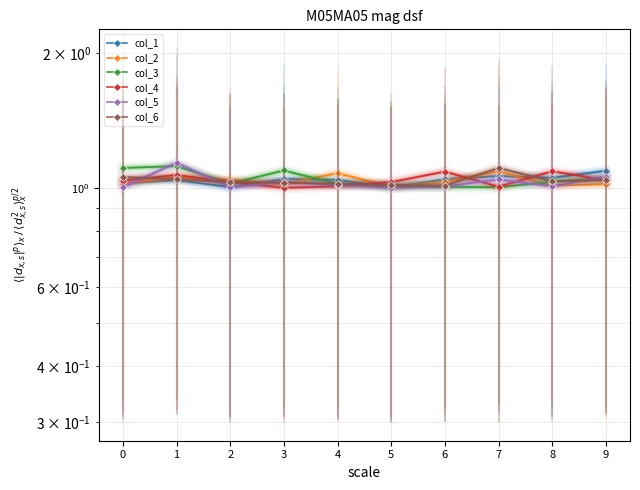

What is the difference between the second highest and second lowest values in the col_5 series?

0.1